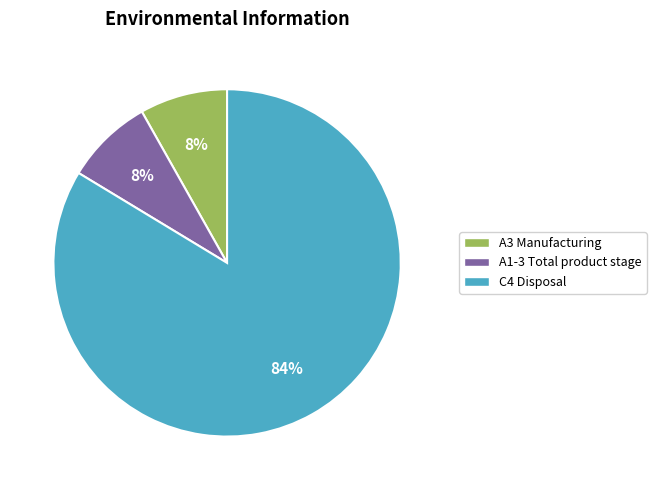

How many segments does this pie chart have?

3